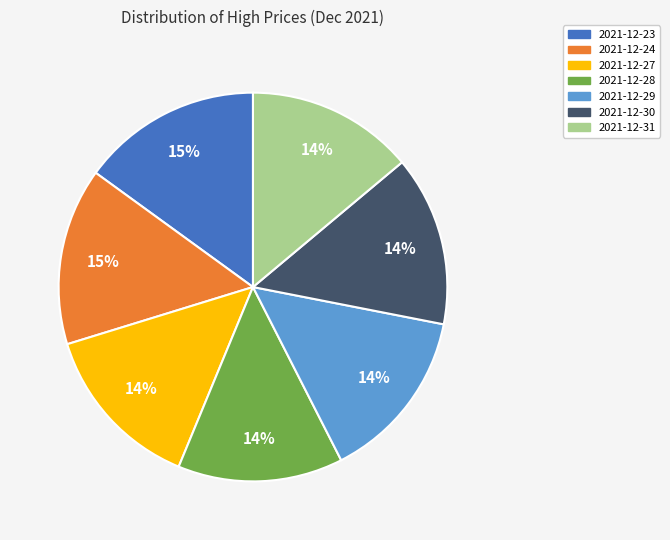

Does any single category account for the majority?

No